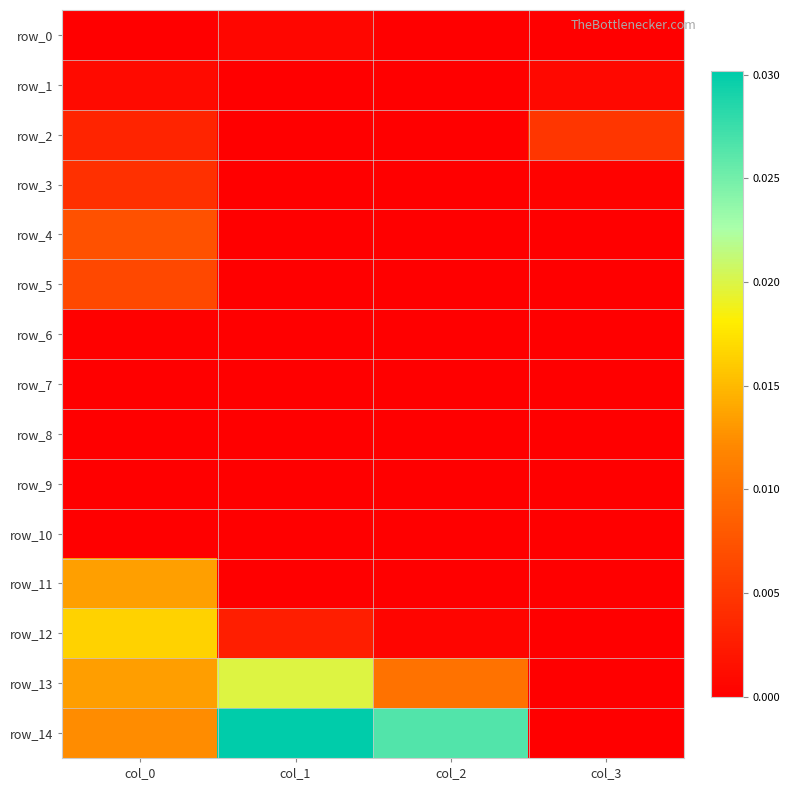

The row_13 series shows 0.0 at col_1. True or false?

False